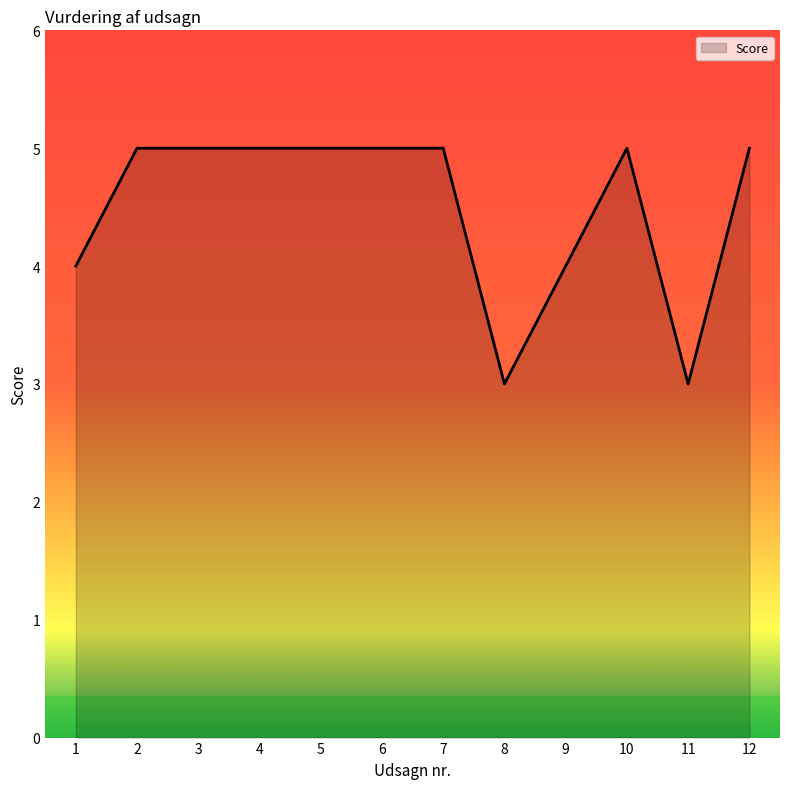

Approximately how many times larger is the value at 7 compared to 6?

1.0